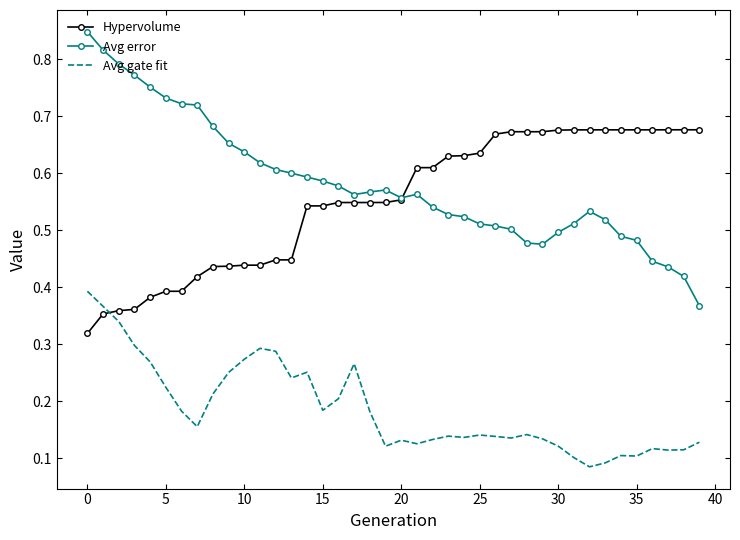

After their last crossing, which series has the higher values: Hypervolume or Avg error?

Hypervolume